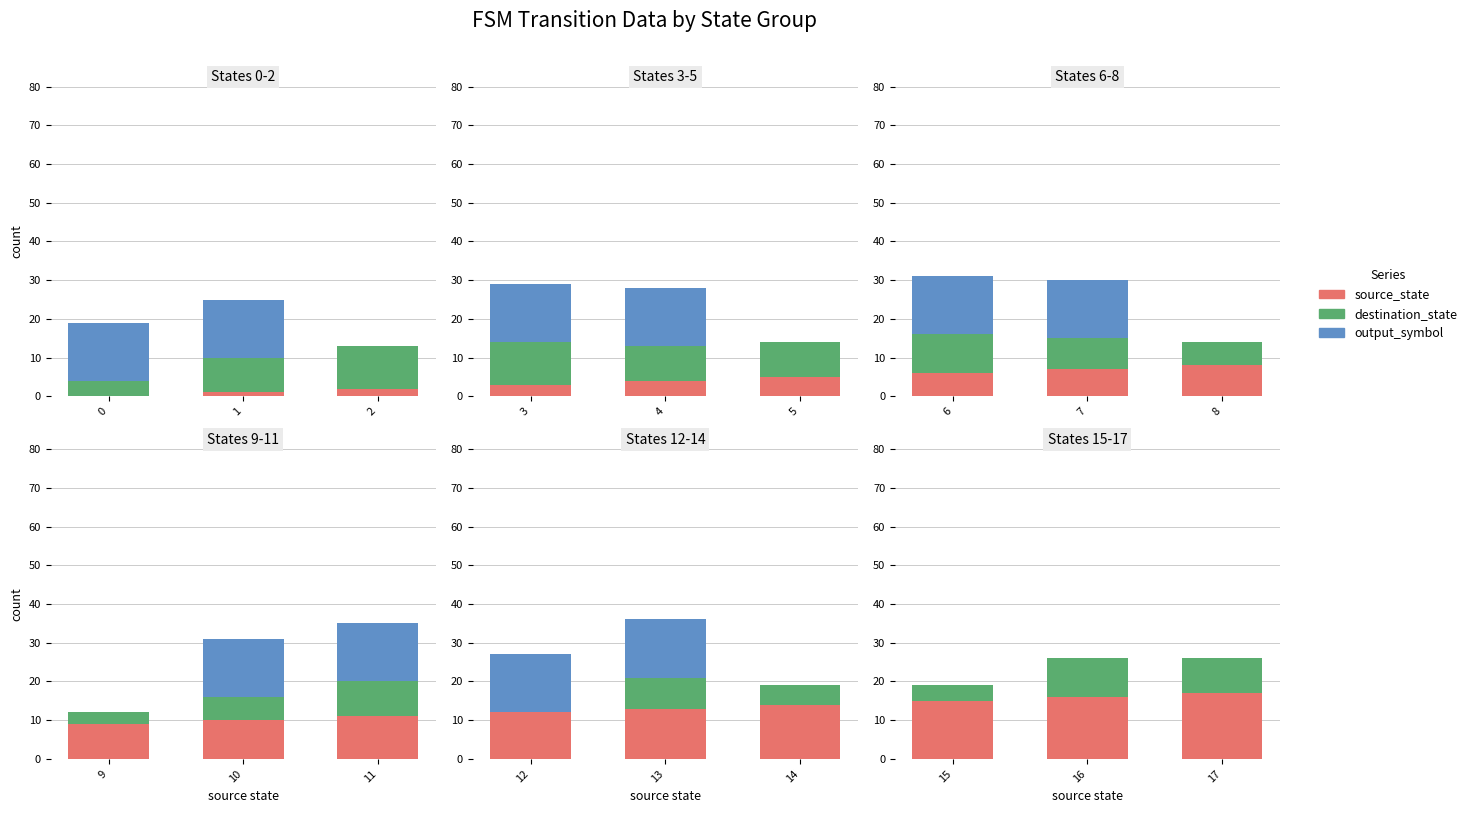

What is the value of the source_state bar at the 2nd from the left?

16